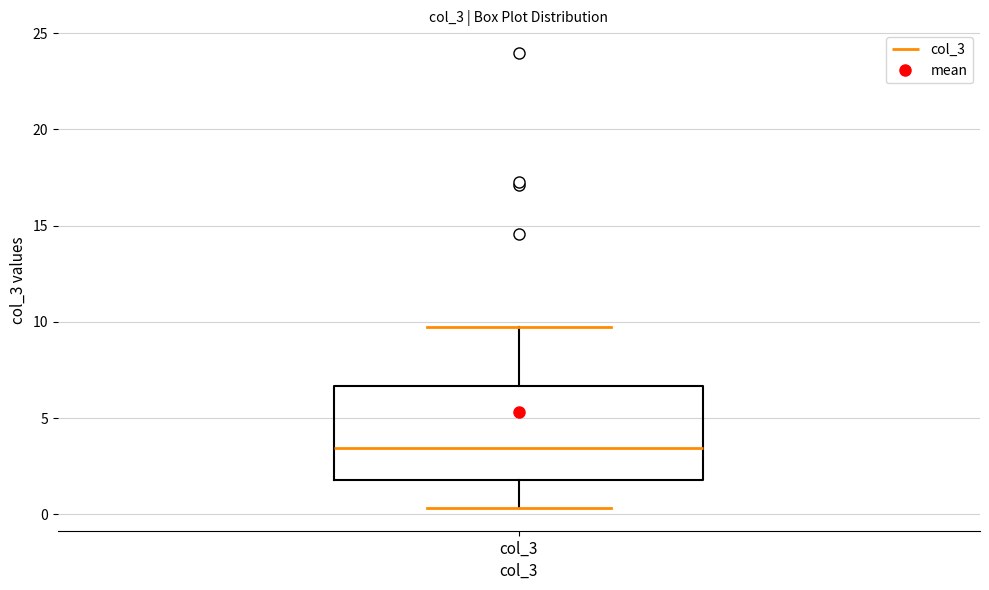

Transcribe this box plot: give where the median line is, the range the box spans, and where the two whiskers end, as read against the y-axis. The values are not printed on the chart, so give them approximately, as read against the axis.

median 3.5, box 2.0 to 6.5, whiskers 0.5 to 9.5